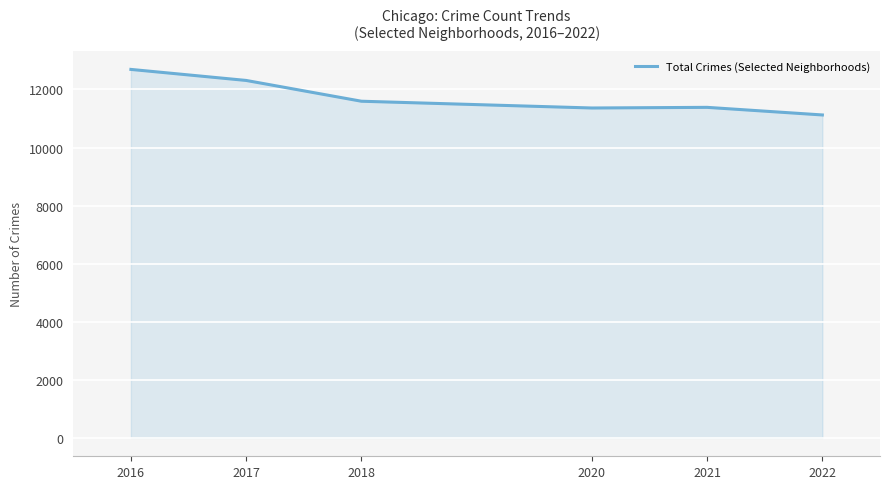

At which category does the data reach its first local valley?

2020